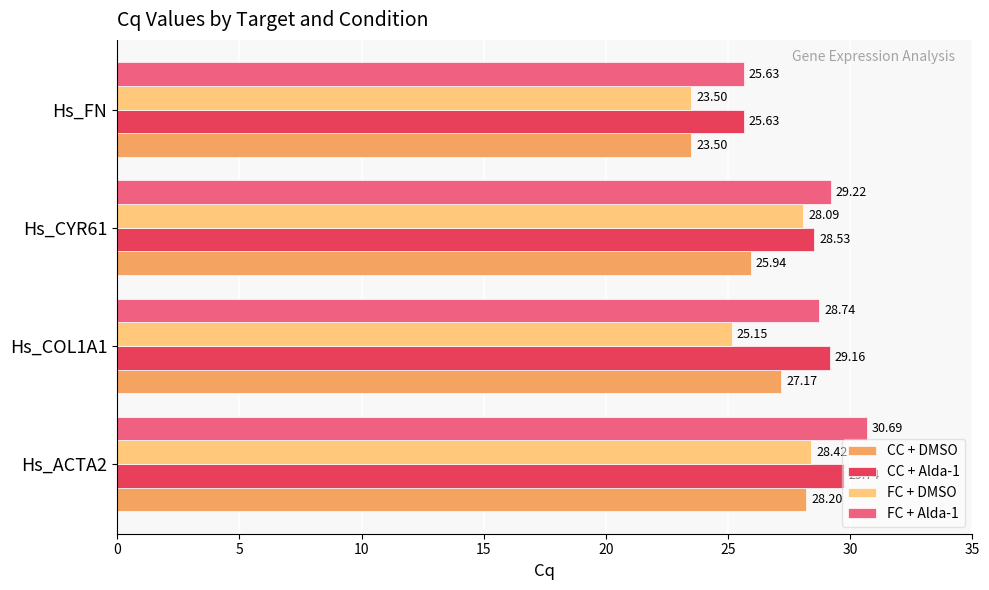

At how many categories does at least one series exceed 26?

3